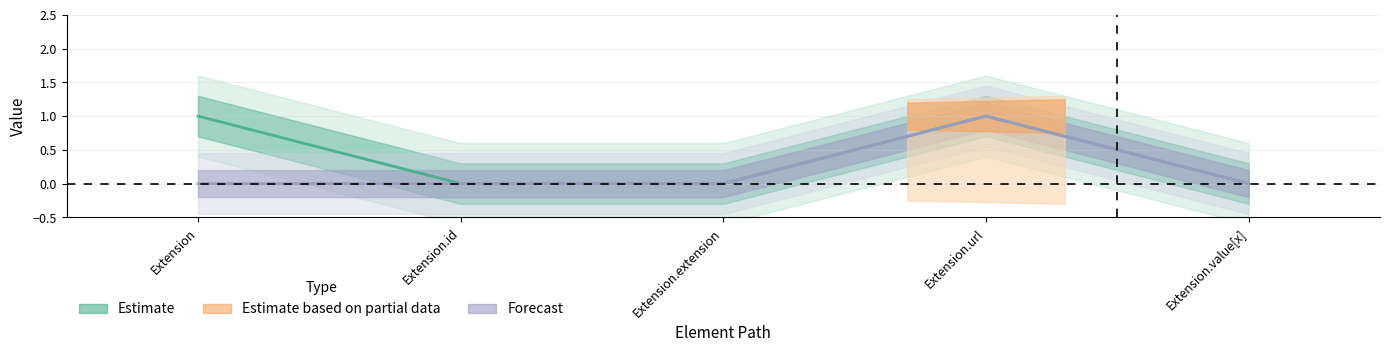

Which label corresponds to the largest value in the chart?

Extension